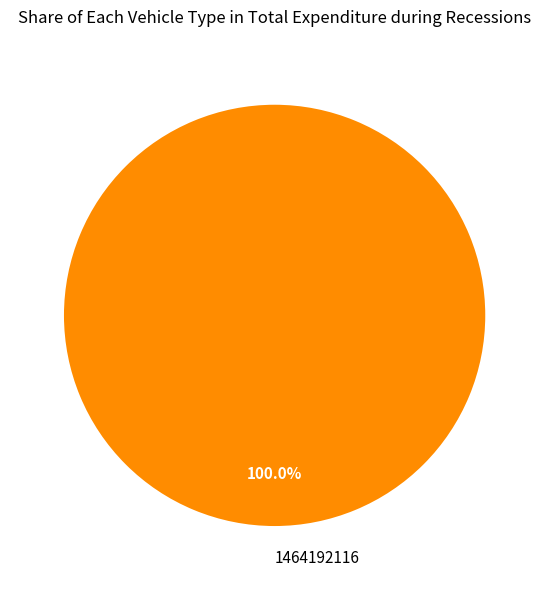

Rank the categories by value from lowest to highest.

1464192116